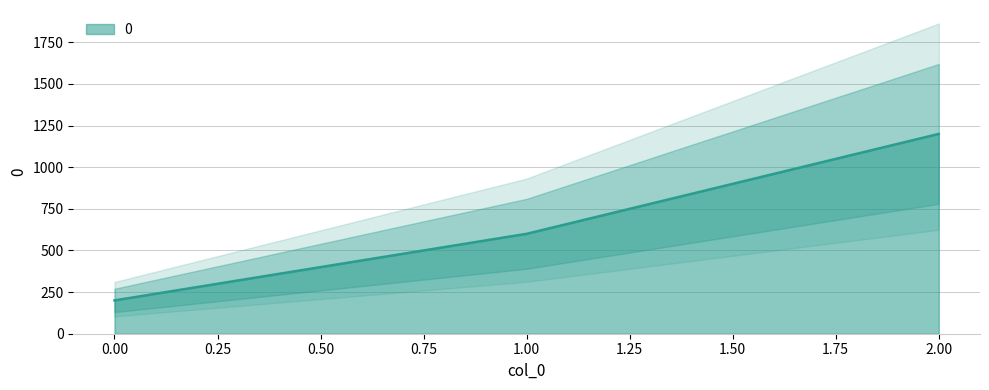

Which has a higher value, 0 or 1?

1